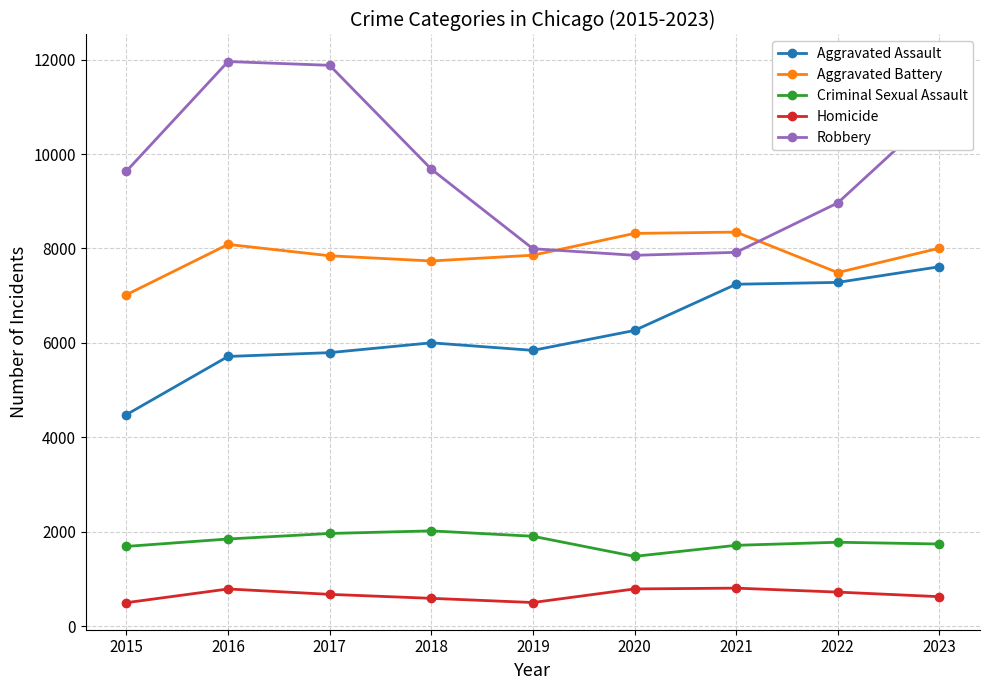

What is the sum of all Aggravated Assault values?

56226